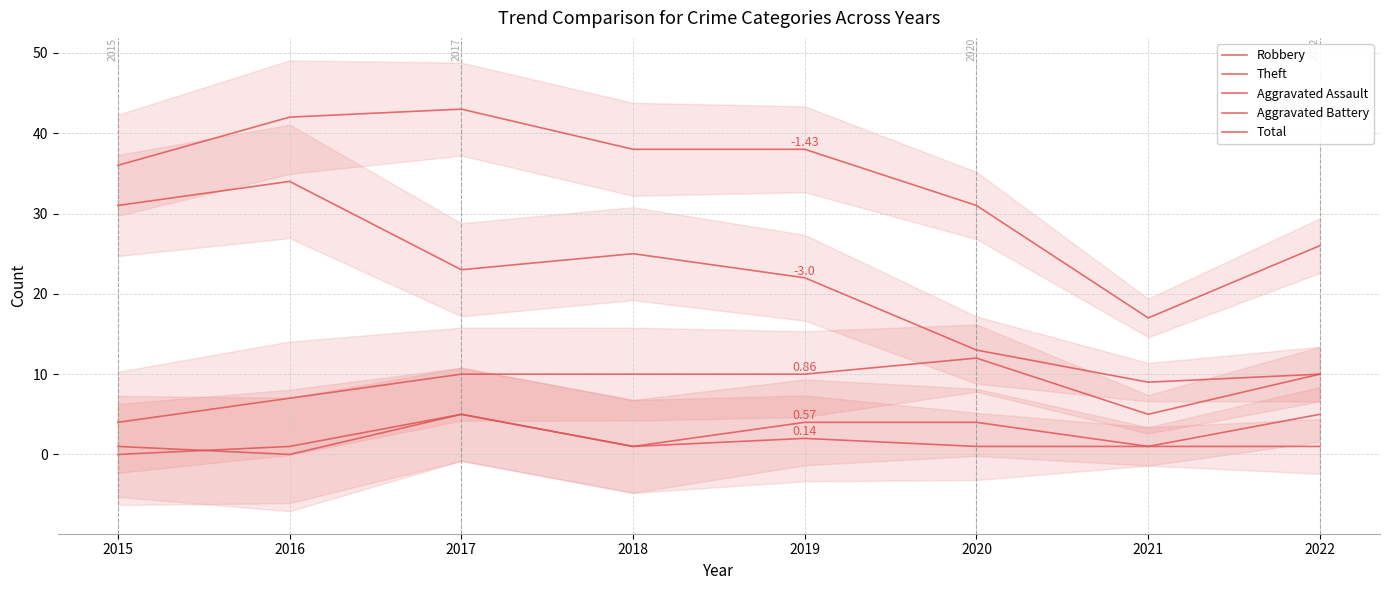

Is the value of Robbery at 2021 greater than the value of Theft at 2019?

No